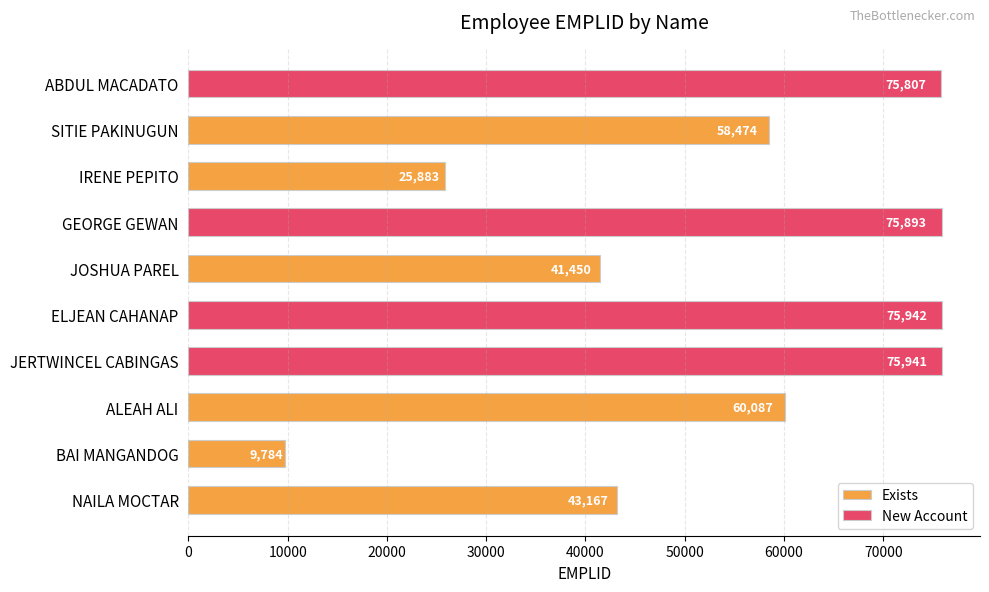

List the labels in order of value, largest first.

ELJEAN MAE DERAMA CAHANAP, JERTWINCEL FERNANDEZ CABINGAS, GEORGE WILLIAM III GAMAD GEWAN, ABDUL RAFFY BALINDONG MACADATO, ALEAH MEIRANISHA SAR HADJI ALI, SITIE NHESRHEN SHARI PAKINUGUN, NAILA MACAUYAG MOCTAR, JOSHUA EMMANUEL MALABANA PAREL, IRENE QUIROY PEPITO, BAI HARA LANIE ODIN MANGANDOG